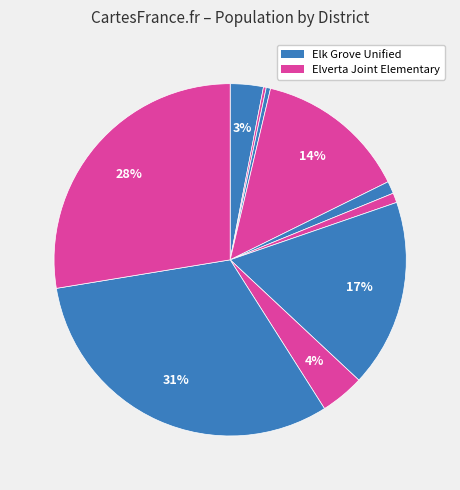

To the nearest percent, what is the average slice percentage?

10%